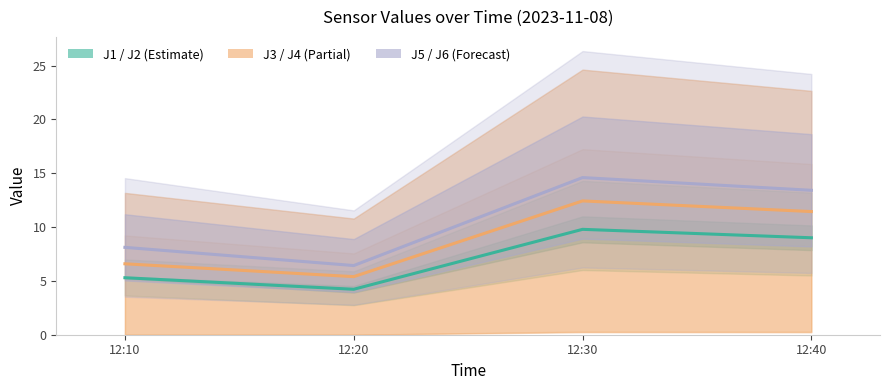

How many interior local peaks does the J1 estimate series have?

1